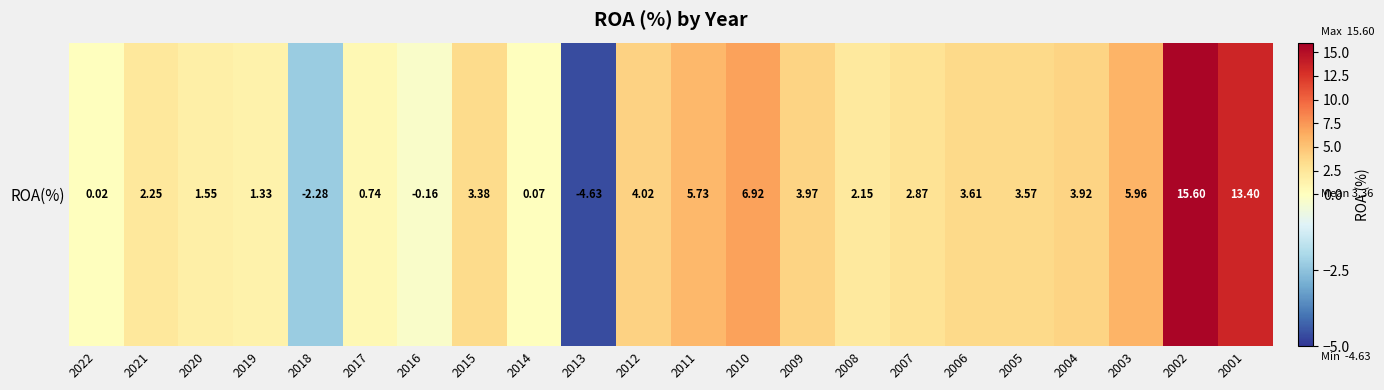

How many data points are less than 3?

11